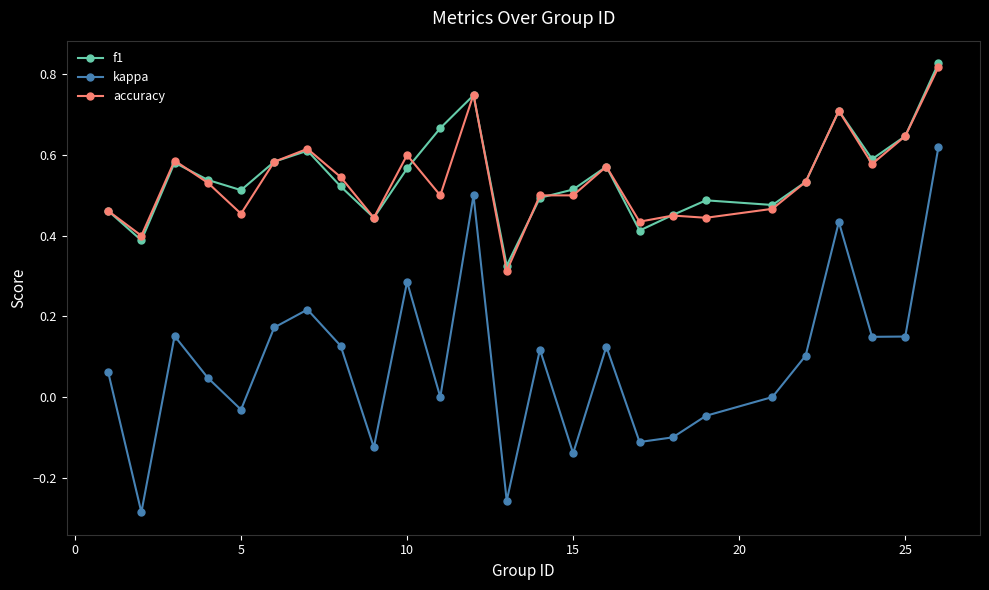

True or false: f1 has more than 0 points higher than both neighbors.

True